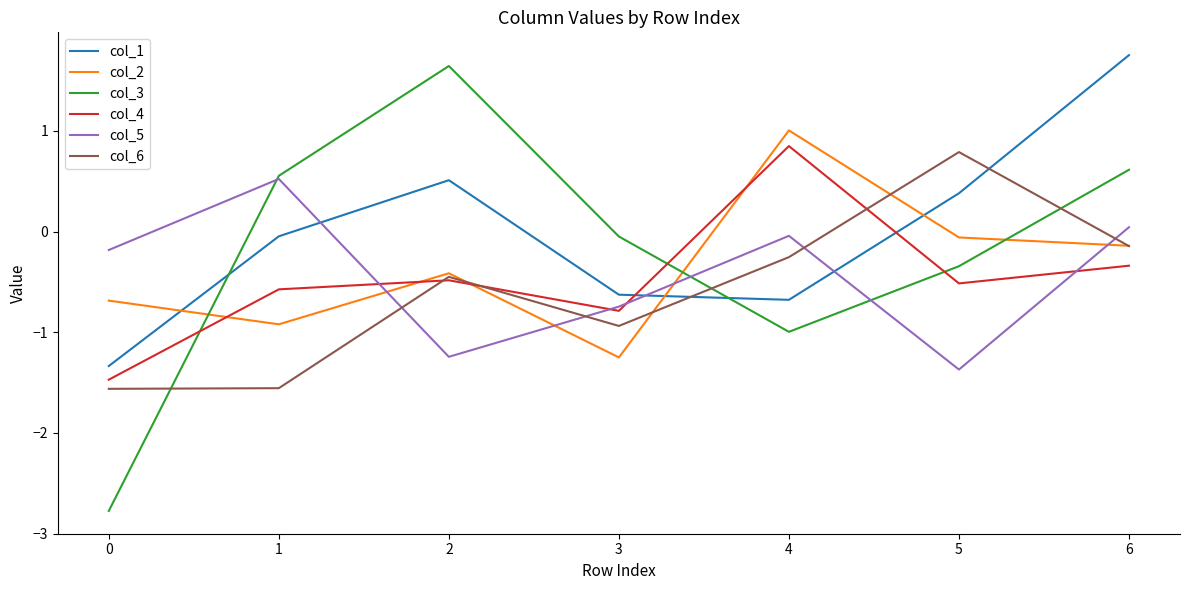

At which label is col_2 closest to 0?

5